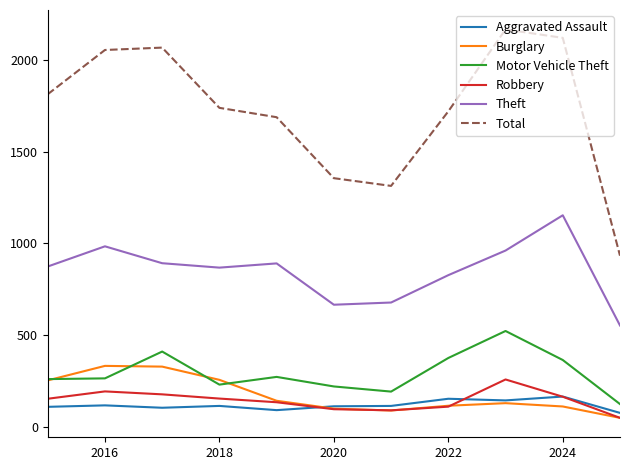

What is the minimum value shown in the chart?

50